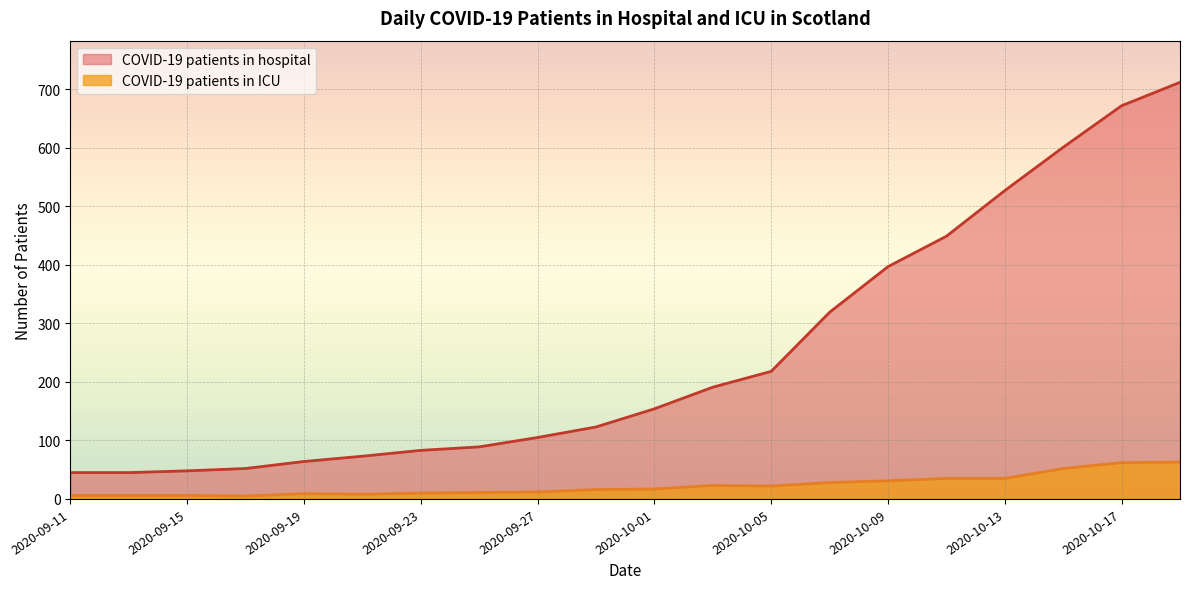

How many categories are shown in the chart?

20